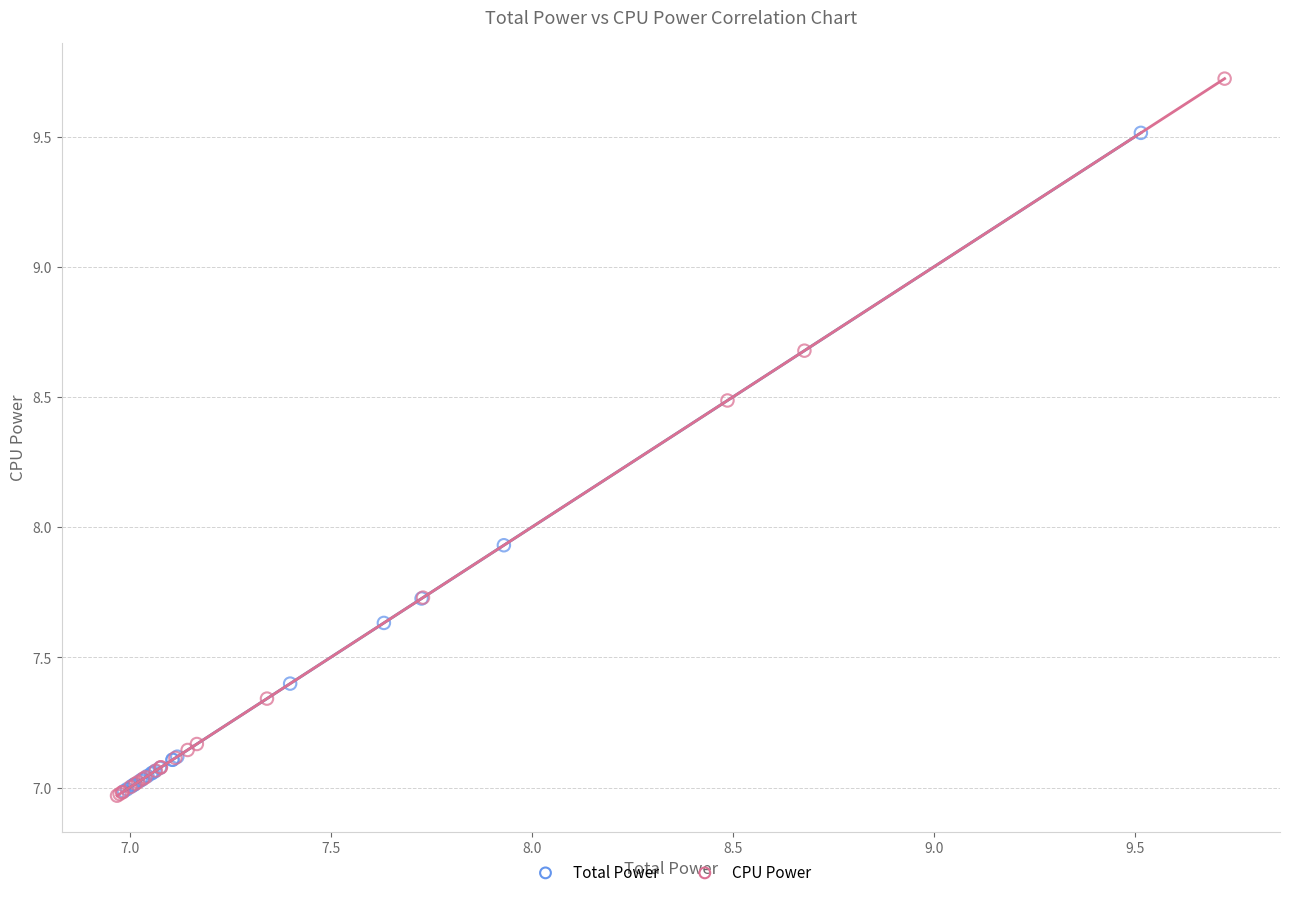

Which series contains the highest Y value?

CPU Power